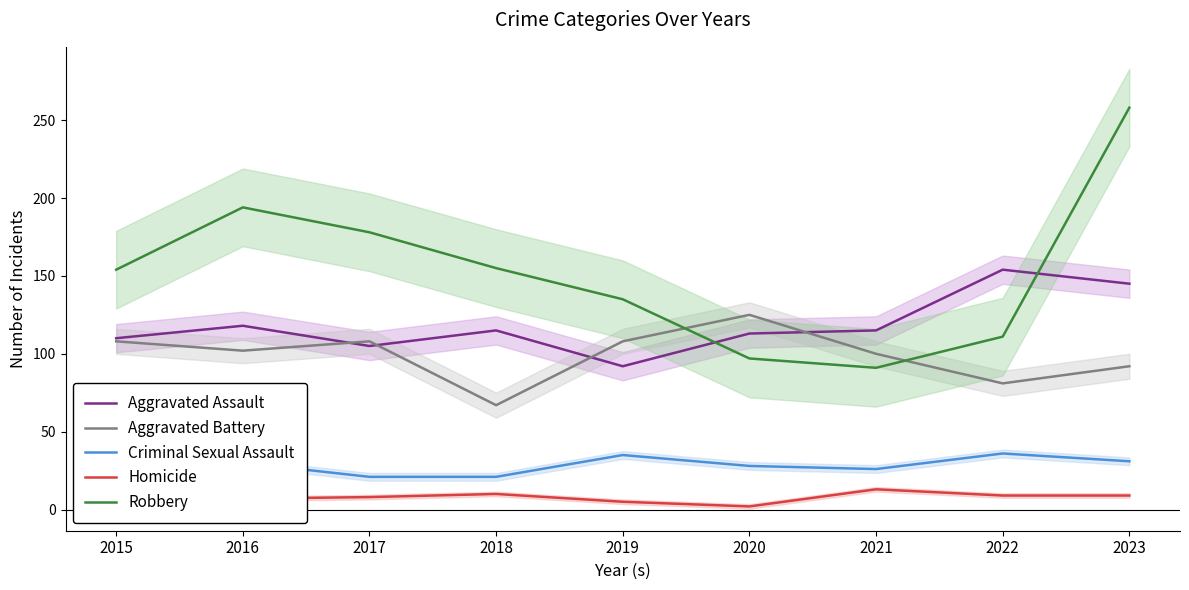

How many values in the Homicide series are below 9?

4